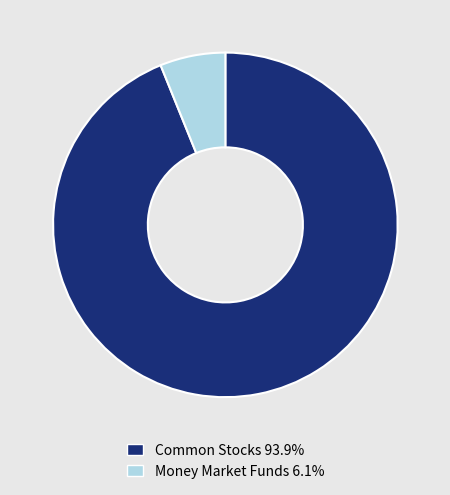

How many slices are in this pie chart?

2